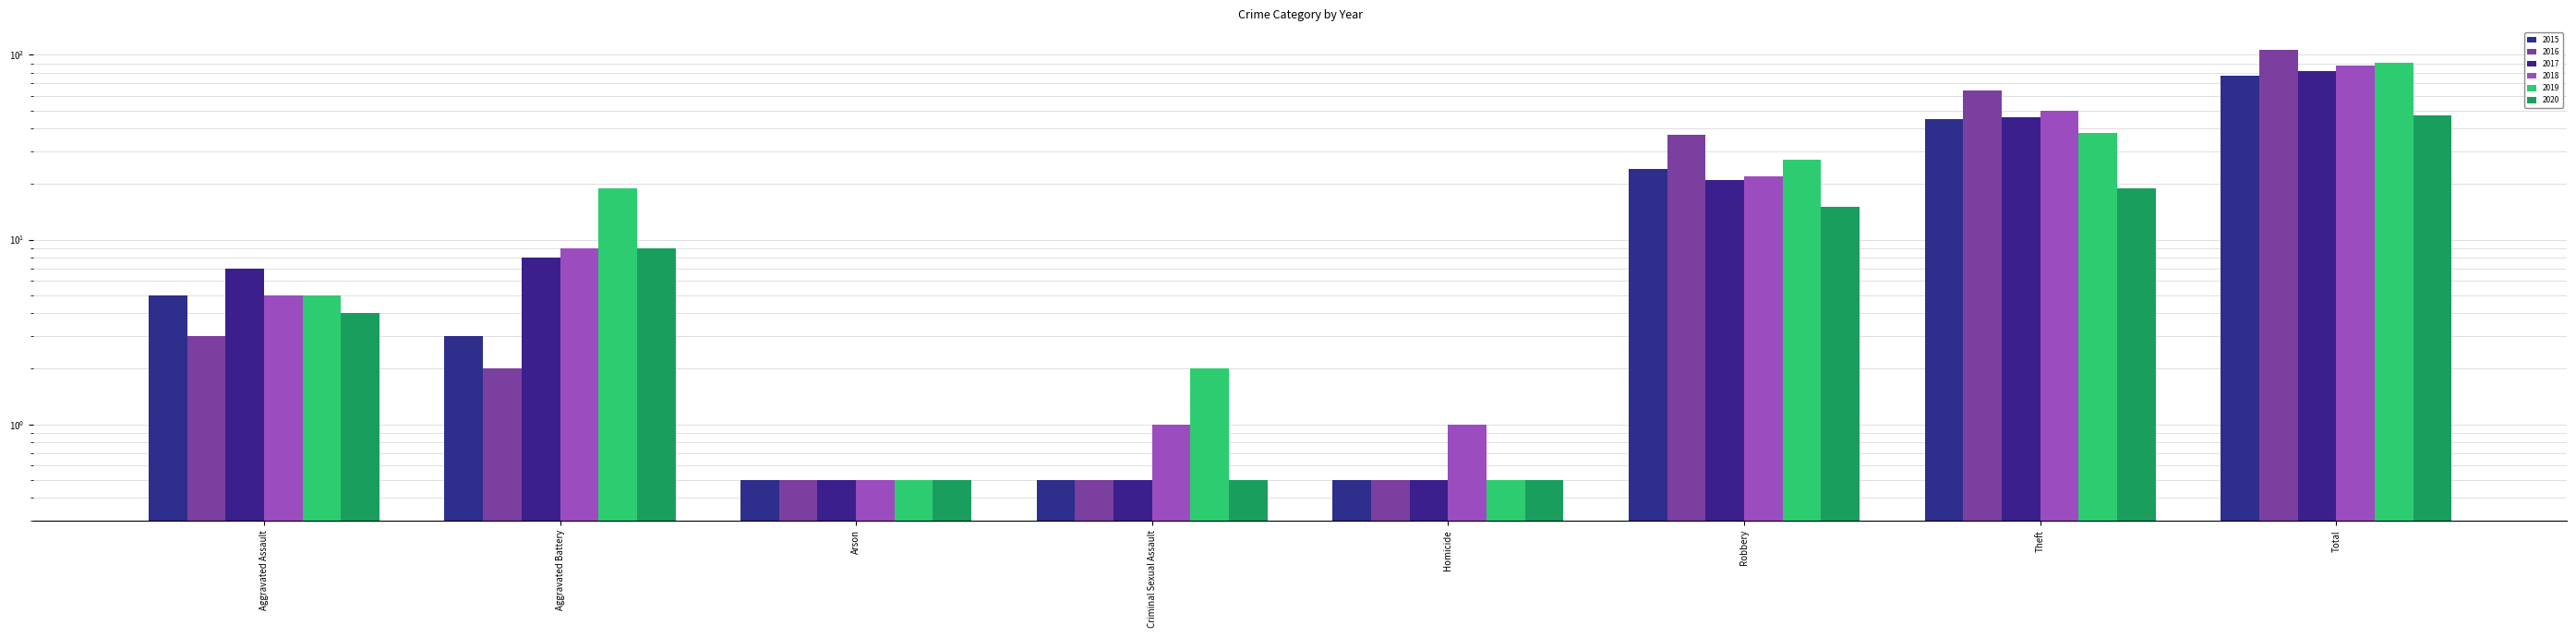

At which category is the sum across all series the highest?

Total